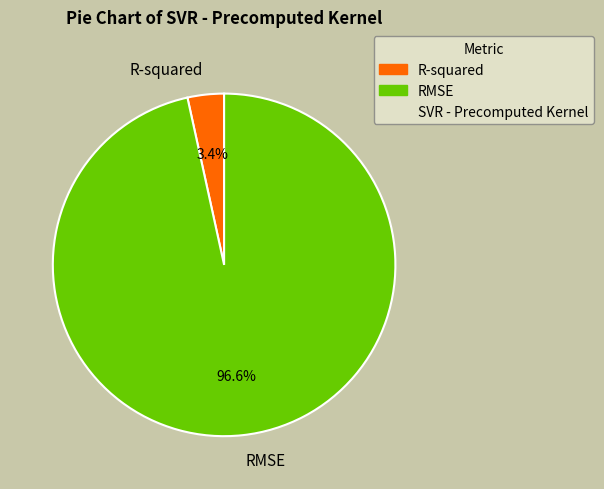

Between RMSE and R-squared, which is larger?

RMSE